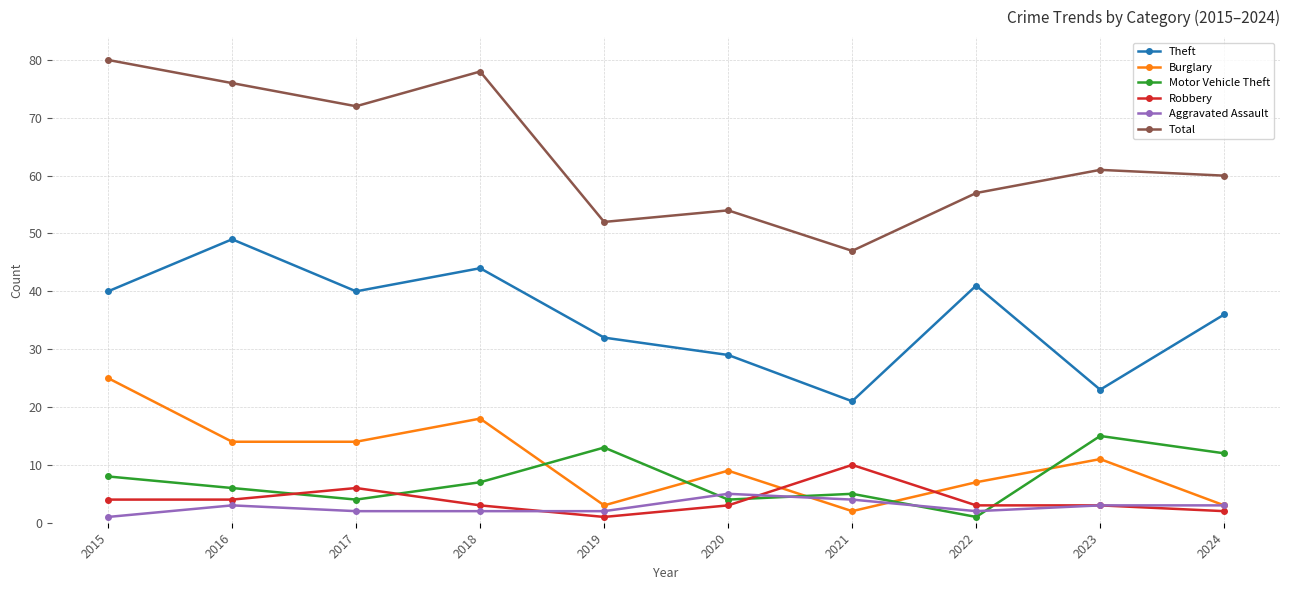

What is the difference between the Theft values at 2015 and 2024?

4